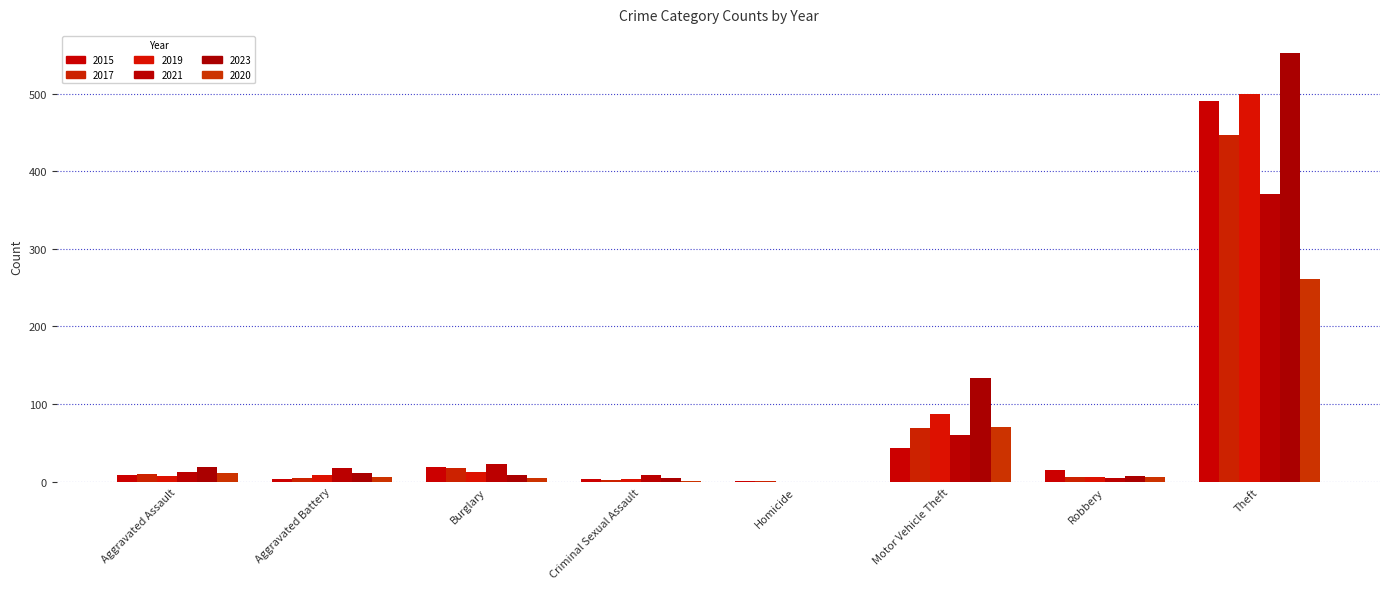

What is the greatest value displayed?

553